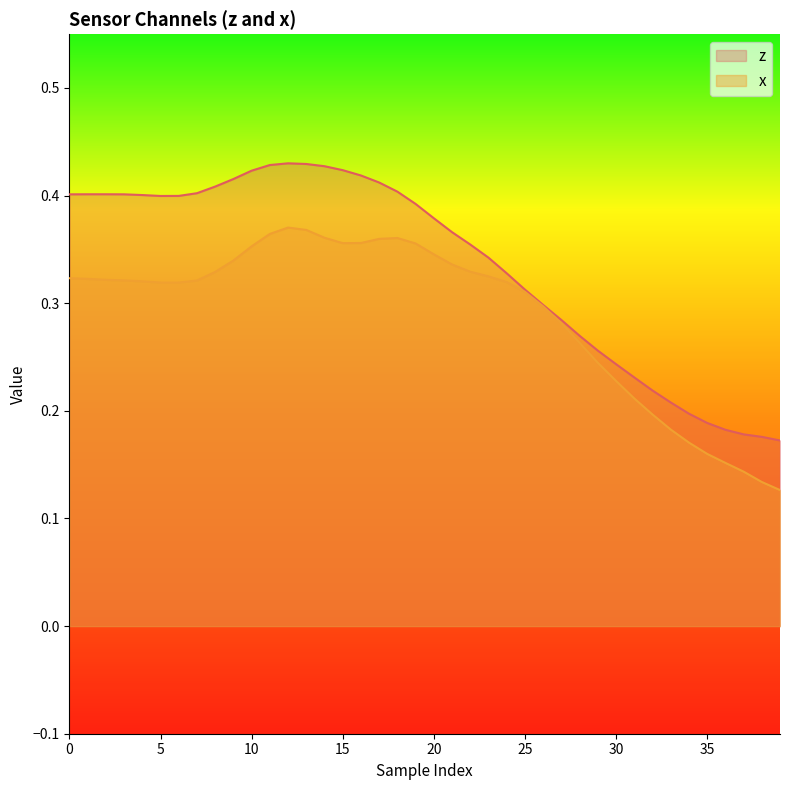

What is the total value across all series at 38?

0.3